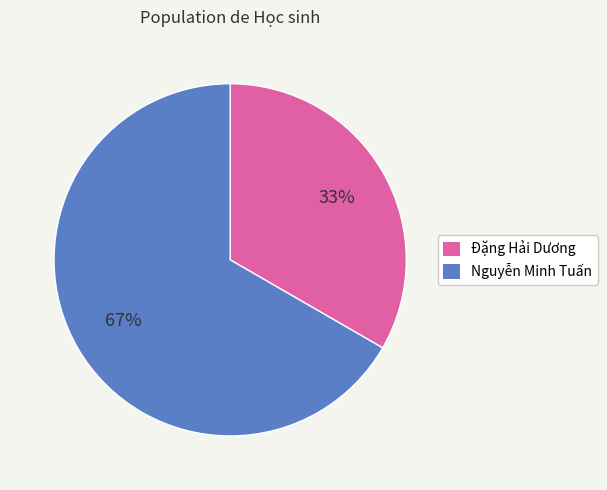

Which slice is the largest?

Nguyễn Minh Tuấn